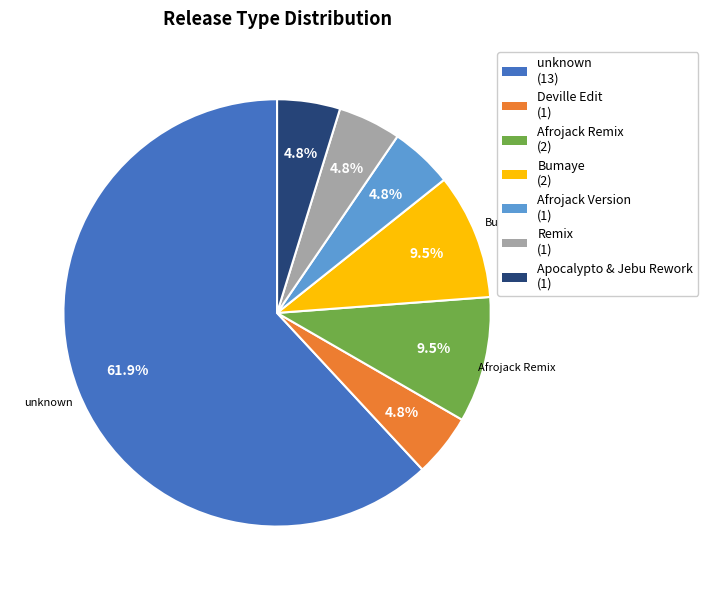

To the nearest percent, what is the average slice percentage?

14%